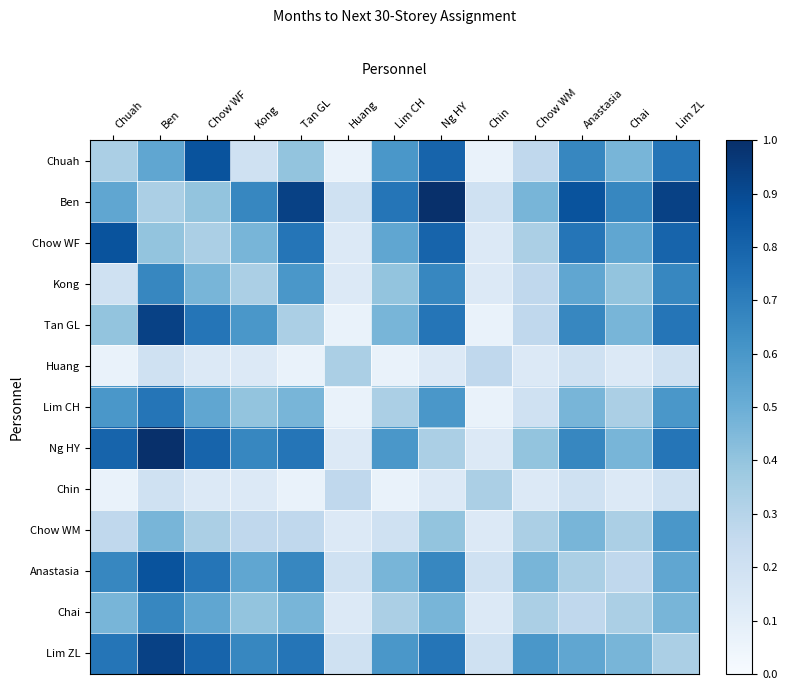

Which series has the largest total across all categories?

Ben